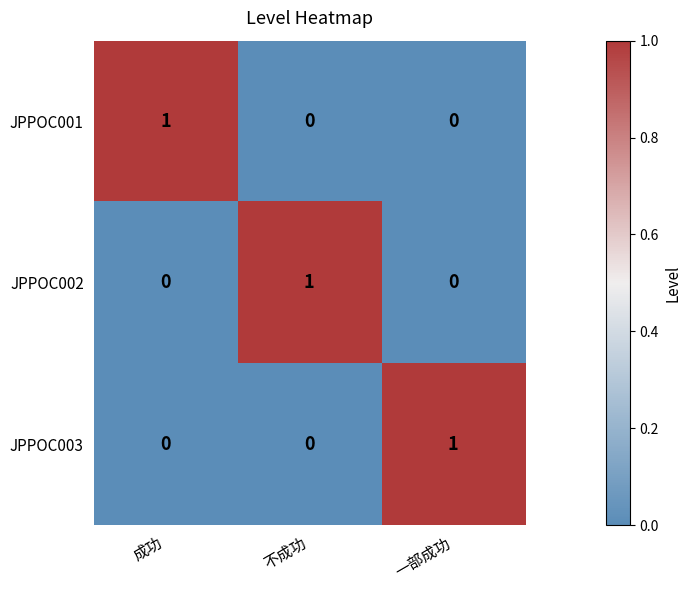

The JPPOC003 series shows 0 at 成功. True or false?

True